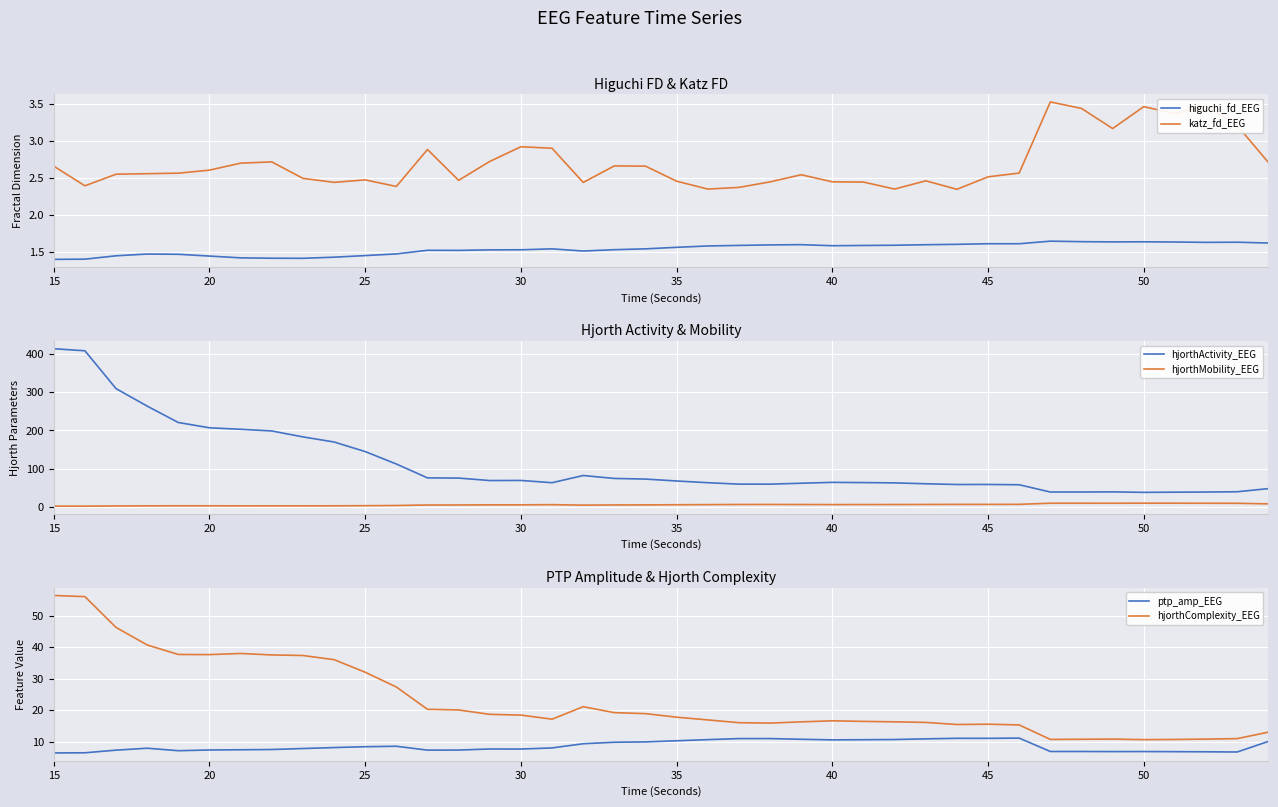

How many data points in hjorthComplexity_EEG are above 17?

21